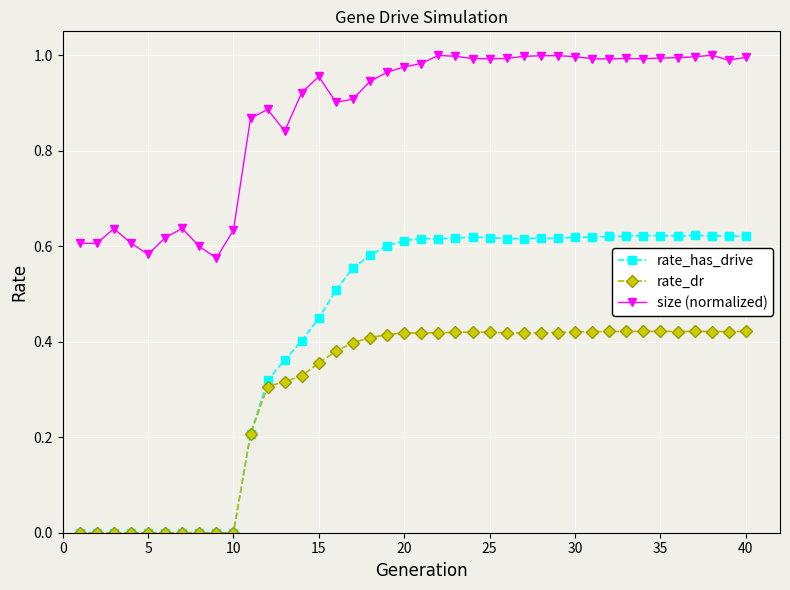

Which series has the largest total across all categories?

size (normalized)